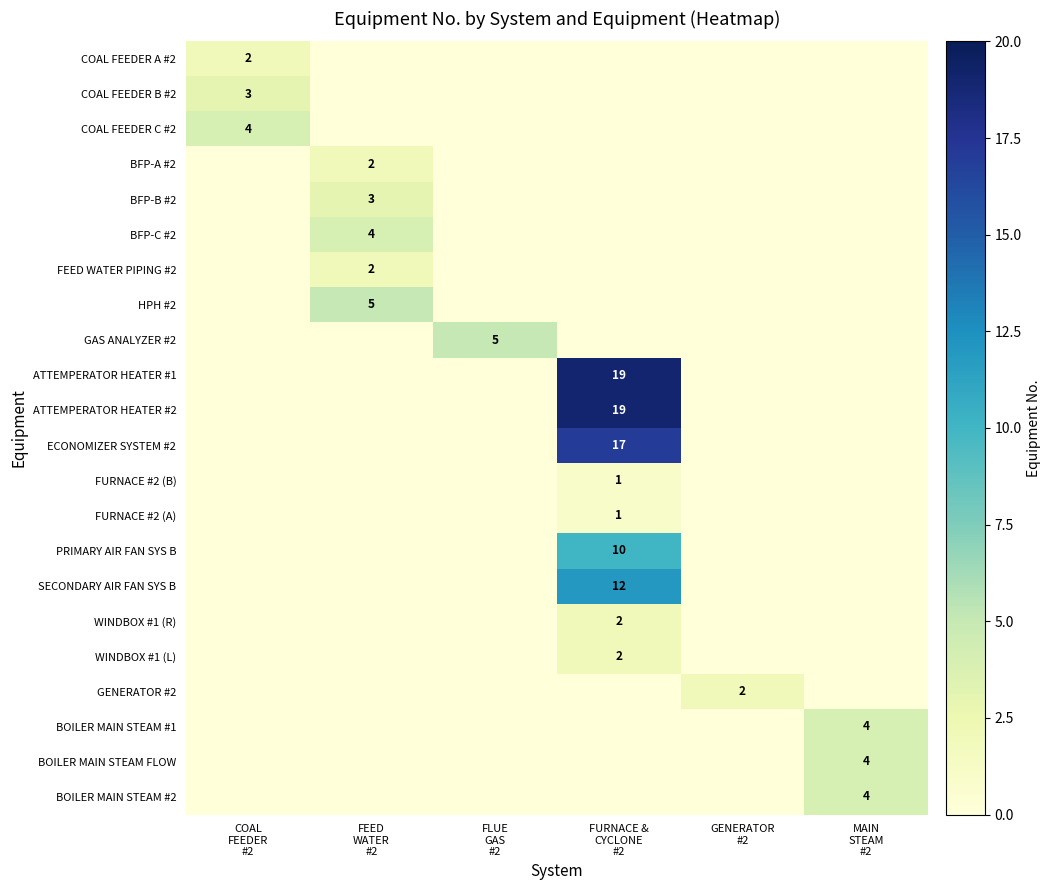

True or false: WINDBOX #1 (L) has a value of -1 at FLUE GAS #2.

False